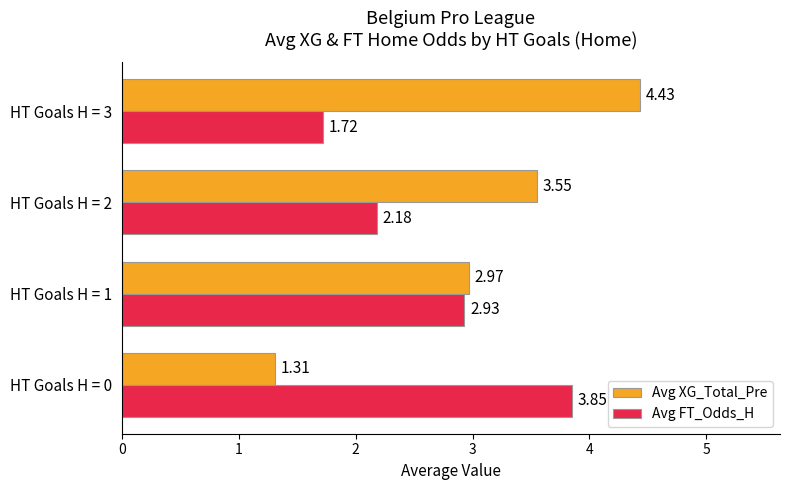

At which category is the sum across all series the highest?

HT Goals H = 3